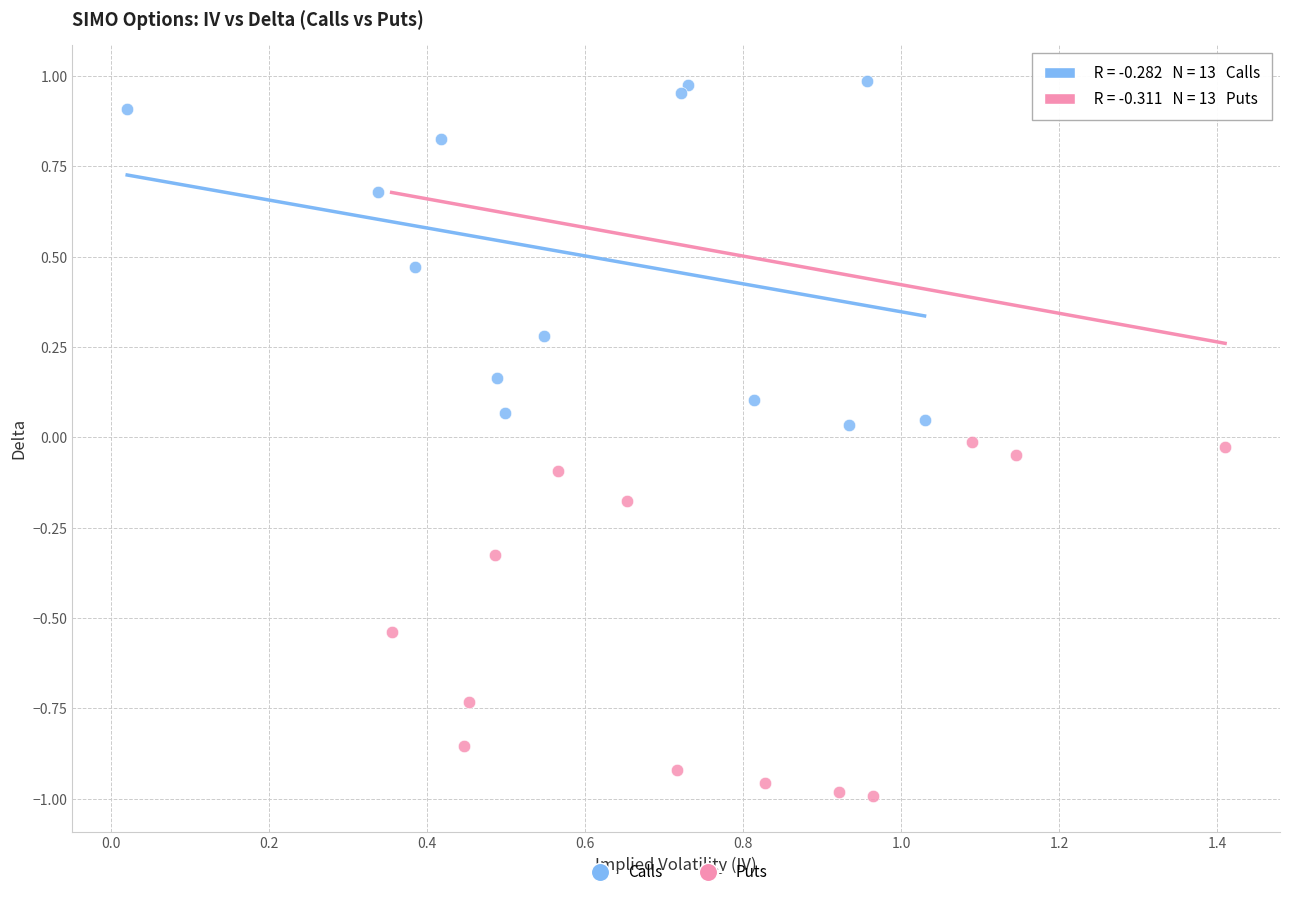

Which series has the largest Y range (max minus min)?

Puts